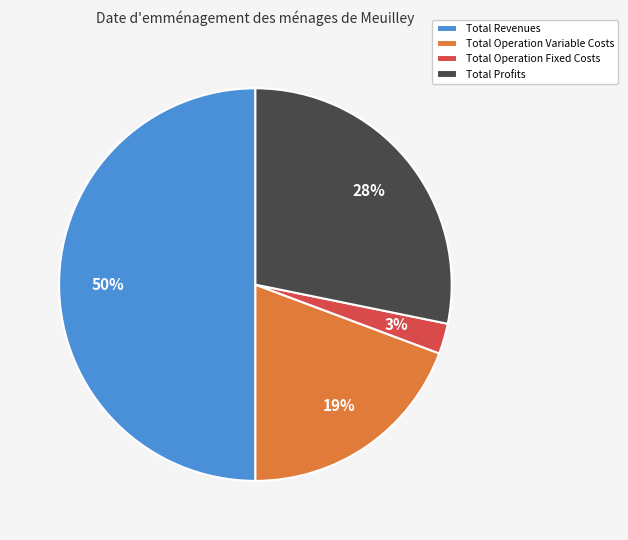

To the nearest percent, what is the combined percentage of Total Operation Variable Costs and Total Profits?

47%